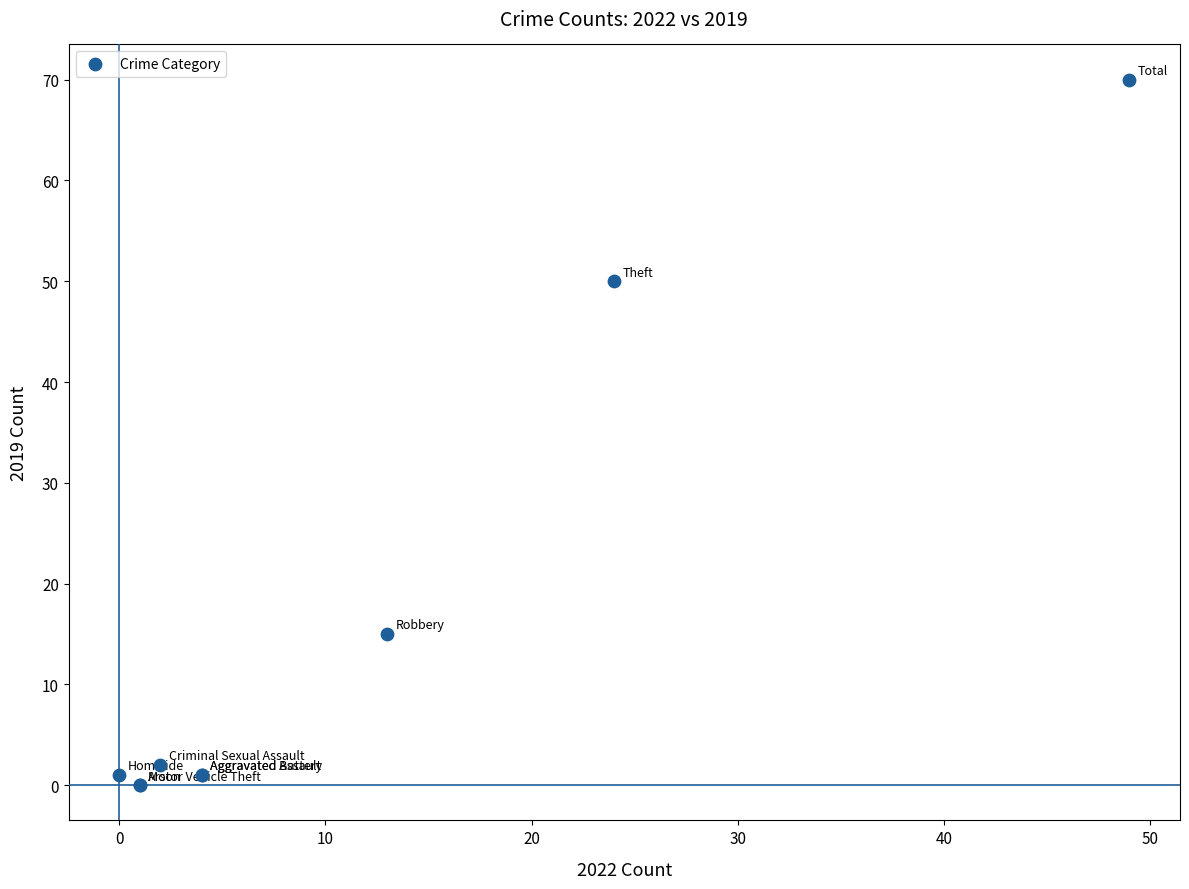

What Y value in the scatter plot is closest to 35?

50